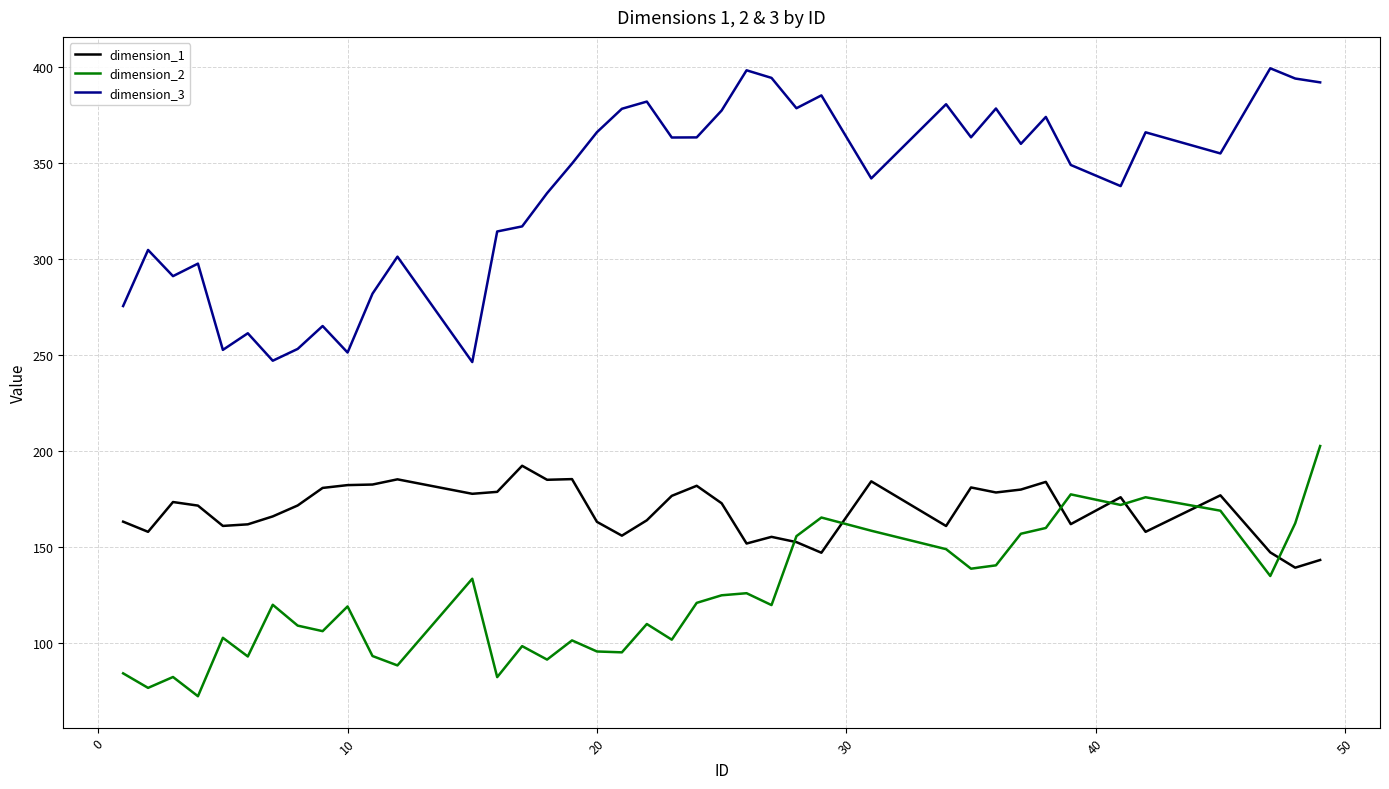

True or false: dimension_1 and dimension_3 cross at least once.

False